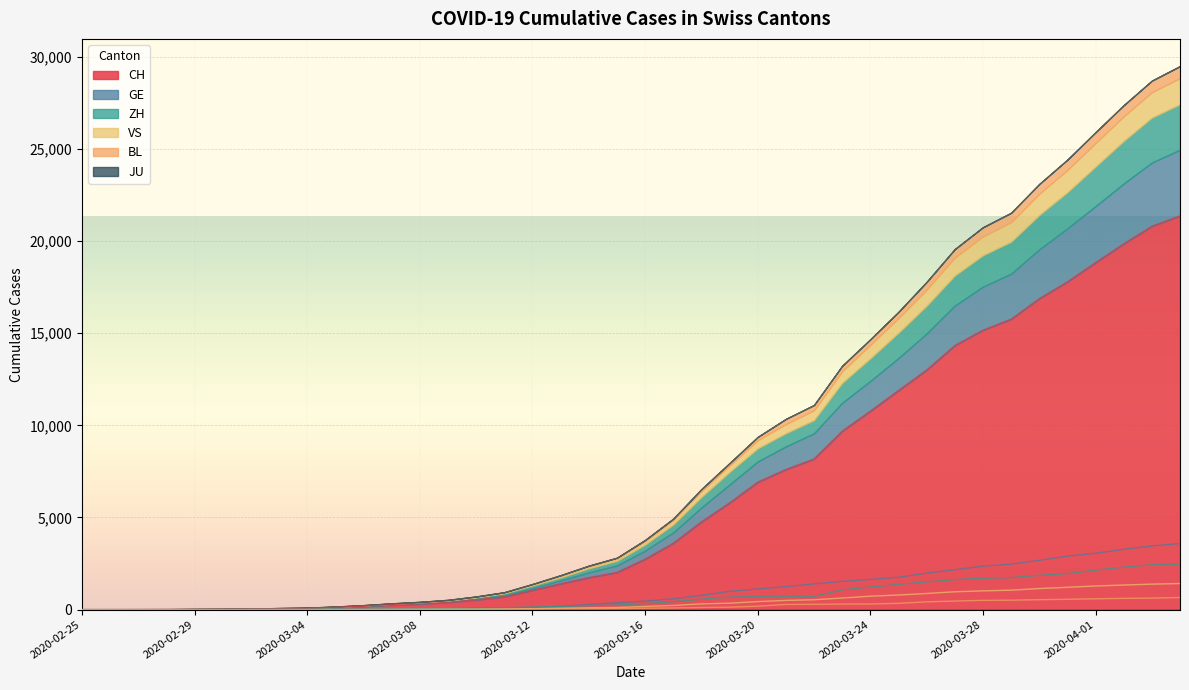

True or false: CH and ZH intersect in this chart.

False